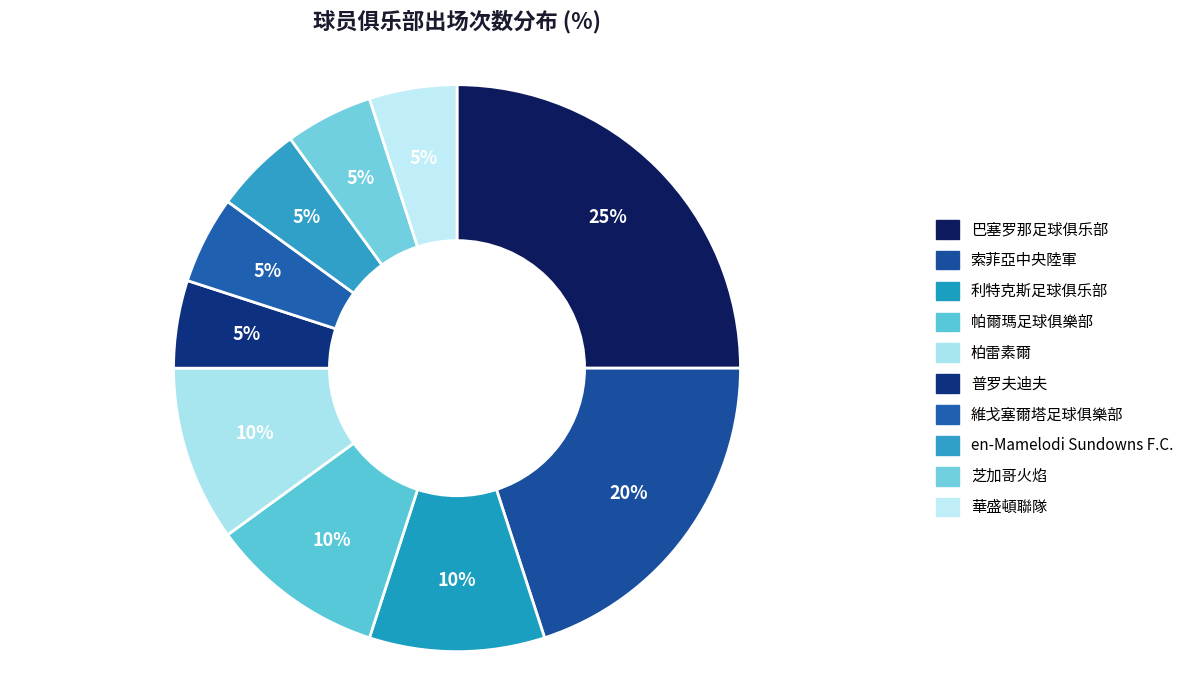

How many segments does this pie chart have?

10